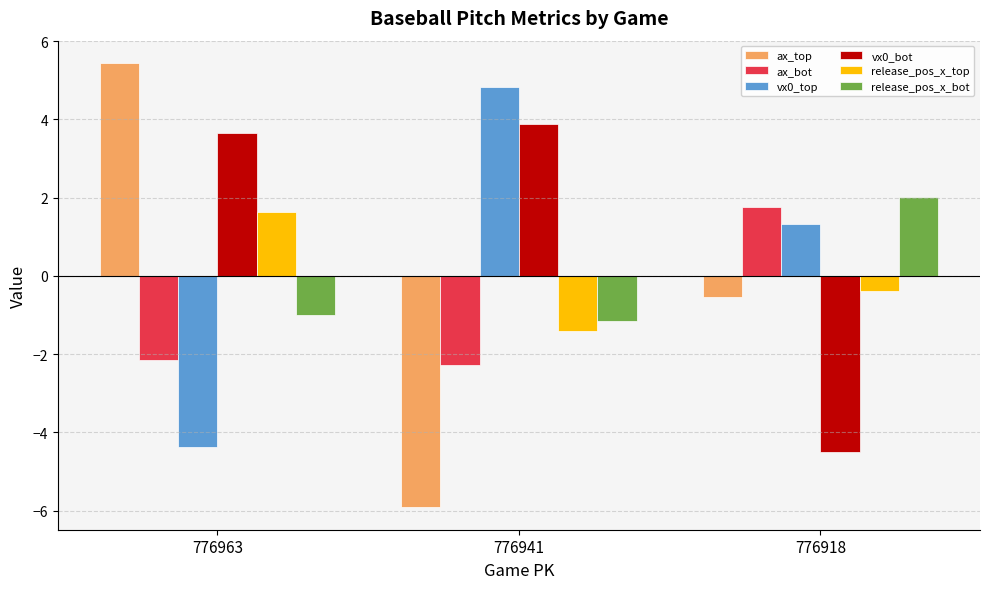

How many bars are there in total?

18